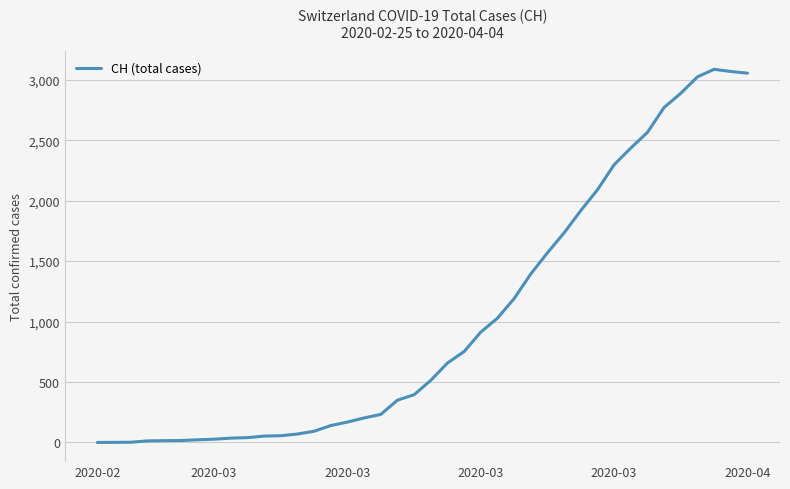

What is the maximum value shown in the chart?

3086